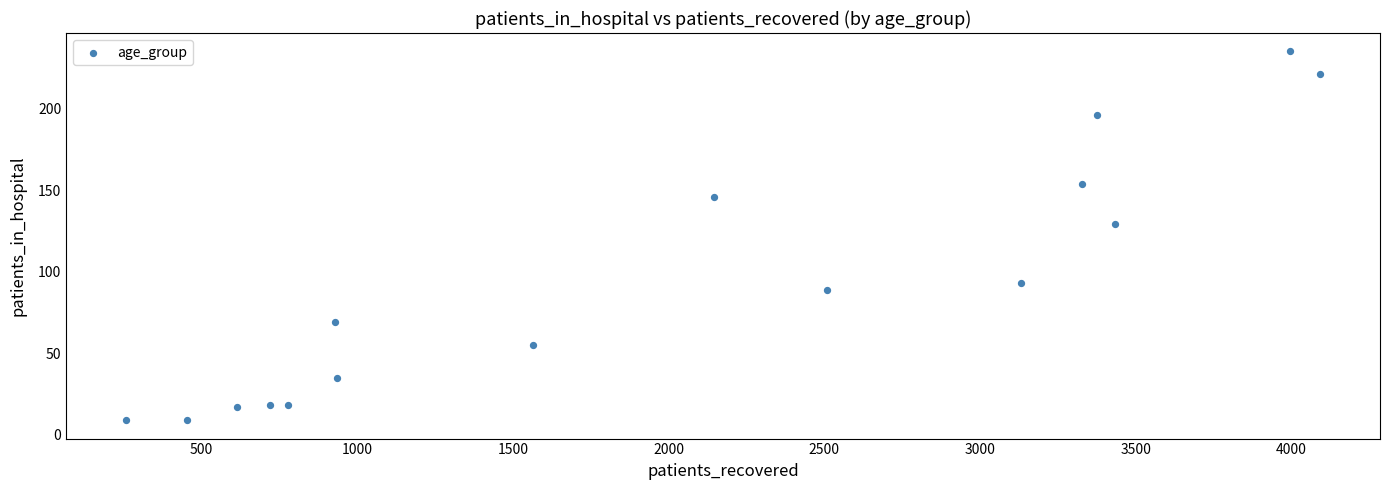

What Y value in the scatter plot is closest to 122?

129